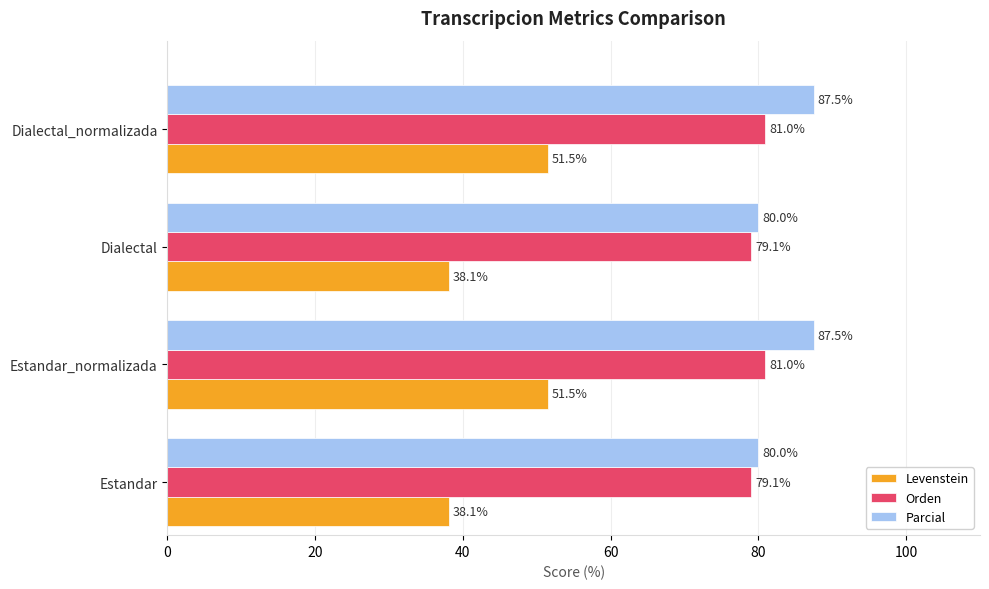

What is the sum of all Levenstein values?

179.2